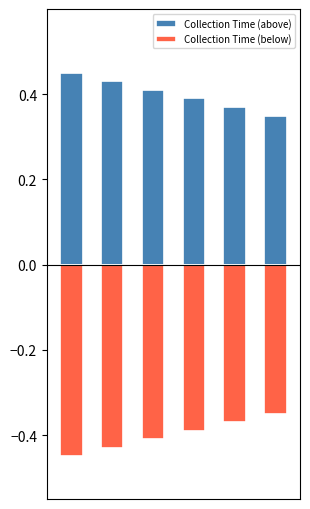

Which series has the largest total across all categories?

Collection Time (above)